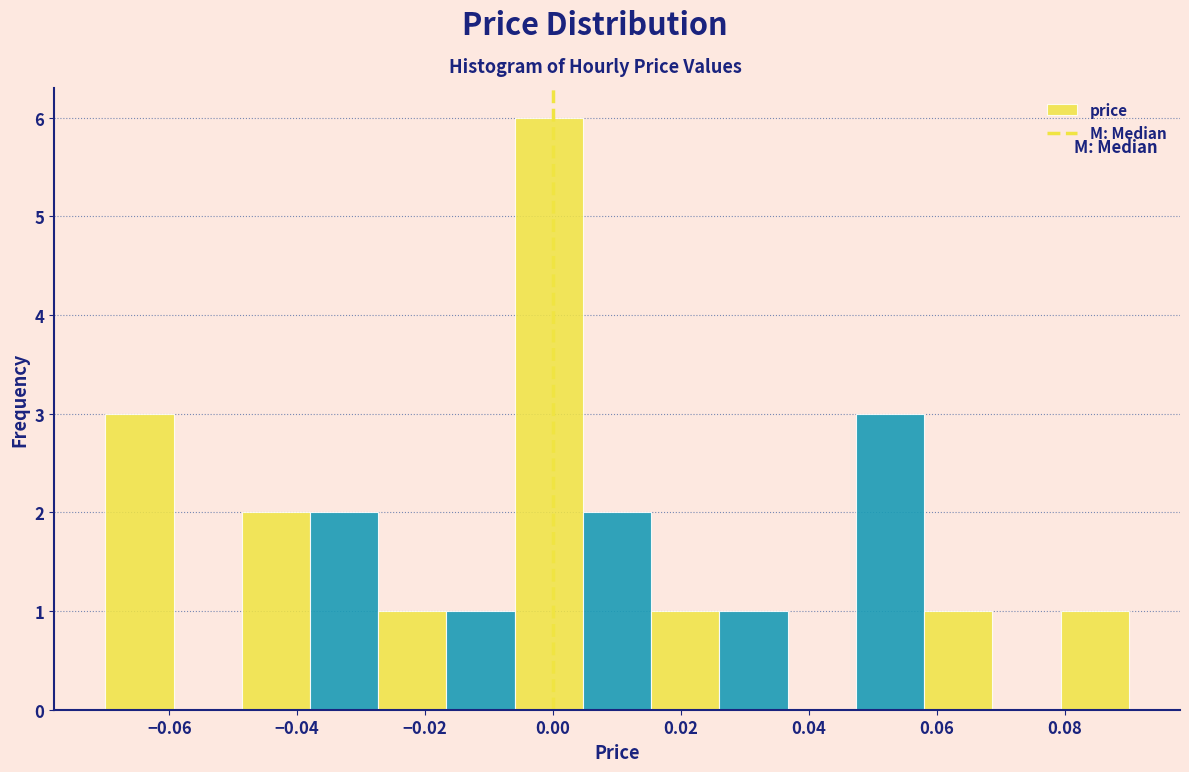

Reading left to right, list every bar in this chart as the range it spans on the x-axis followed by its height. Neither the bar edges nor the heights are printed on the chart, so give them approximately, as read against the axes.

-0.070 to -0.060: 3
-0.060 to -0.048: 0
-0.048 to -0.038: 2
-0.038 to -0.028: 2
-0.028 to -0.016: 1
-0.016 to -0.006: 1
-0.006 to 0.004: 6
0.004 to 0.016: 2
0.016 to 0.026: 1
0.026 to 0.036: 1
0.036 to 0.048: 0
0.048 to 0.058: 3
0.058 to 0.068: 1
0.068 to 0.080: 0
0.080 to 0.090: 1